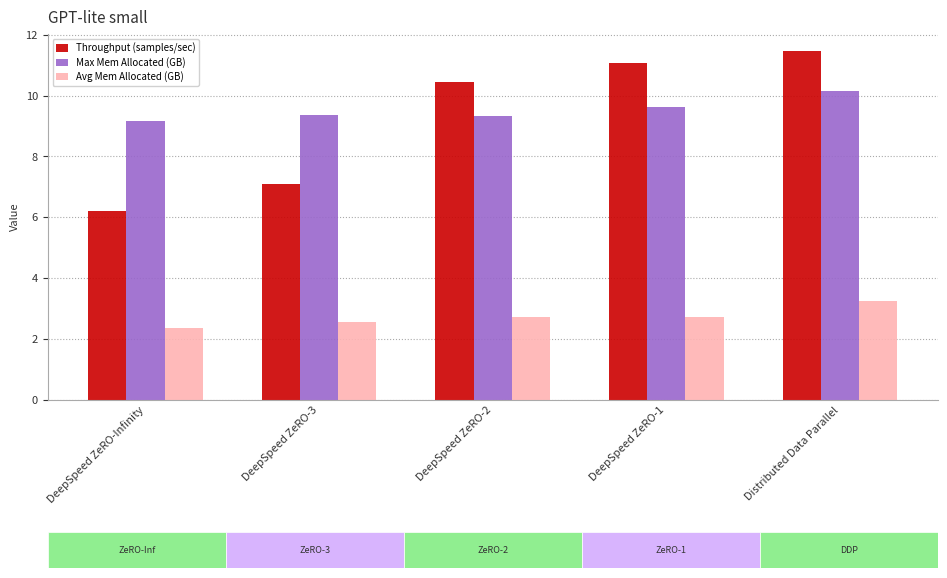

Which series has the largest total across all categories?

Max Mem Allocated (GB)